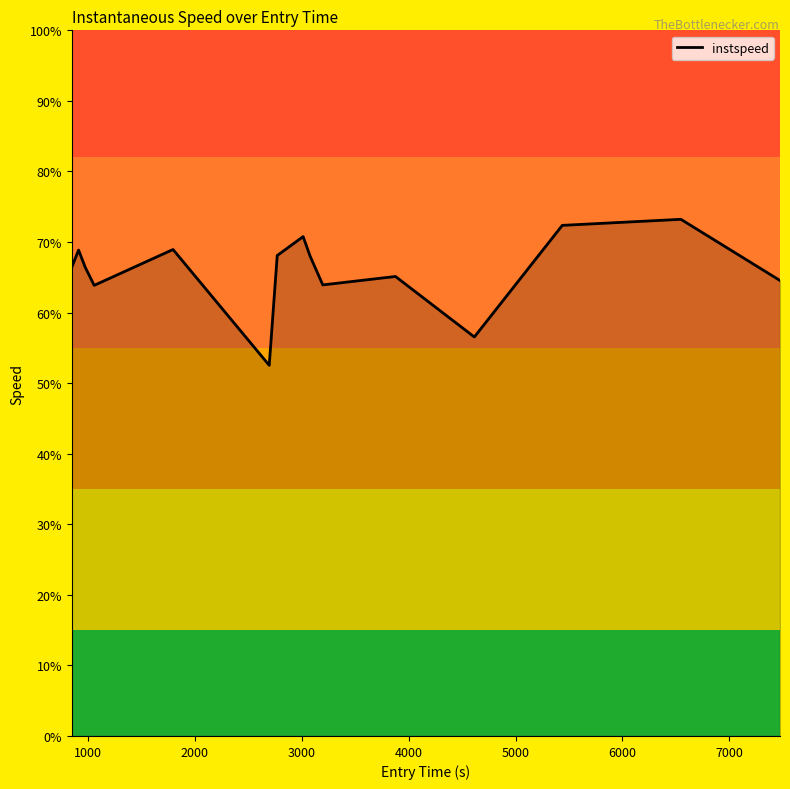

Does the chart display data point markers on the line(s)?

No